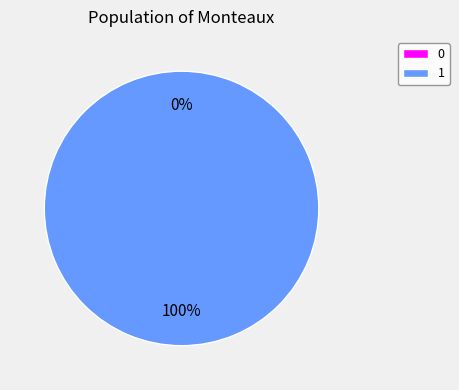

Combined, do 0 and 1 account for over 50%?

Yes